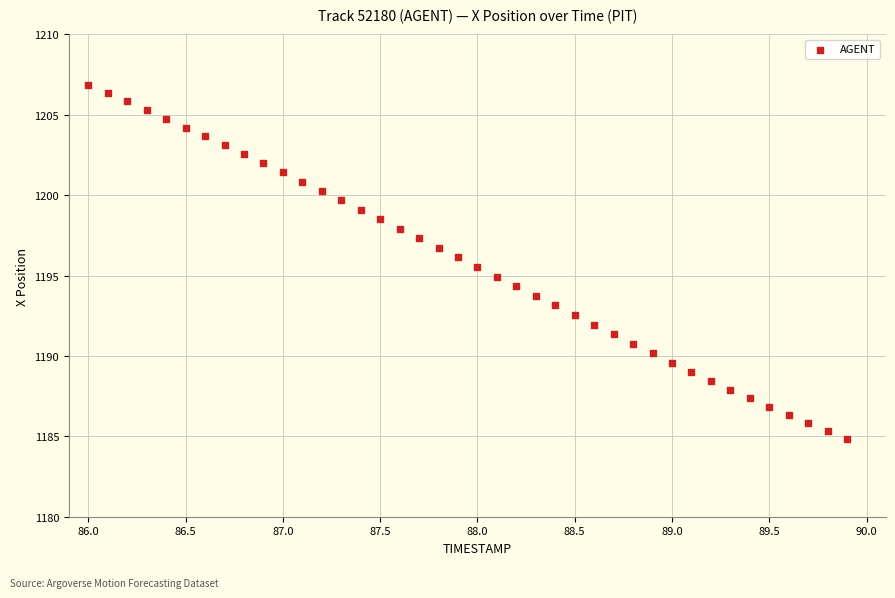

What is the range of X values (max minus min)?

3.9